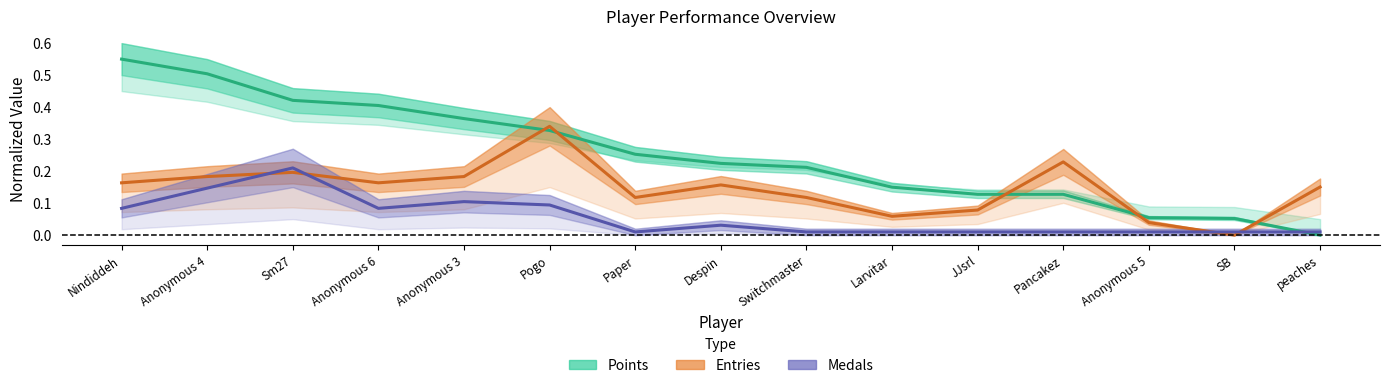

At Anonymous 4, list the series in order from smallest to largest.

Medals (normalized), Entries (normalized), Points (normalized)